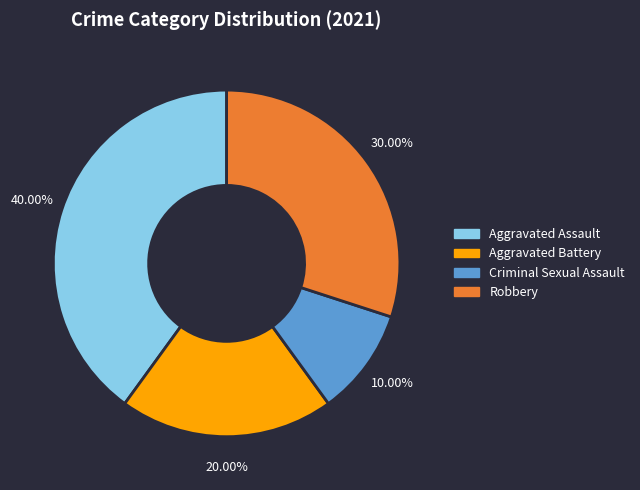

What is the largest slice in the pie chart?

Aggravated Assault